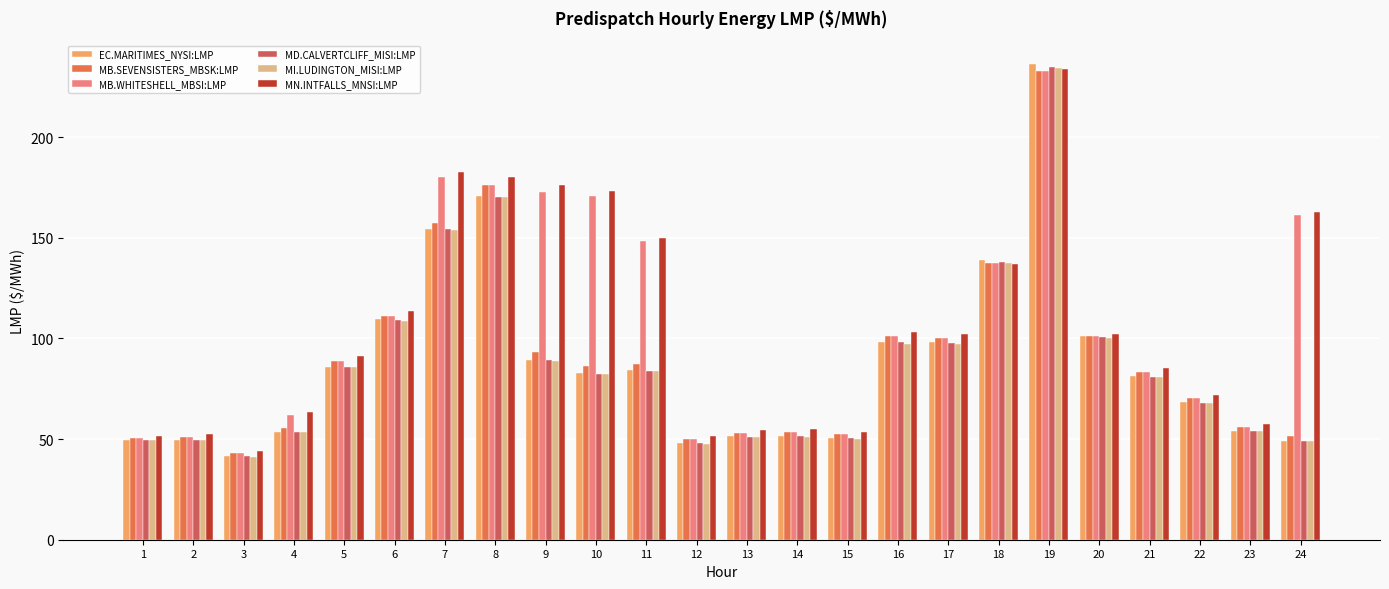

What is the value of the MB.WHITESHELL_MBSI:LMP bar at the 23rd from the left?

56.1